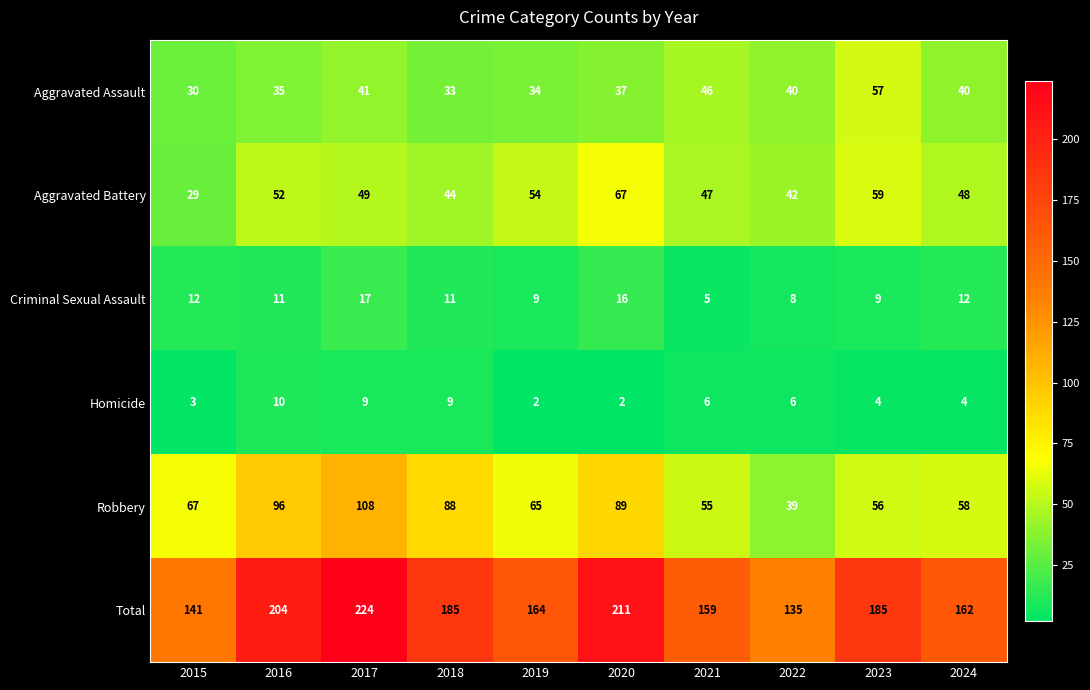

What is the lowest value of the Robbery series?

39